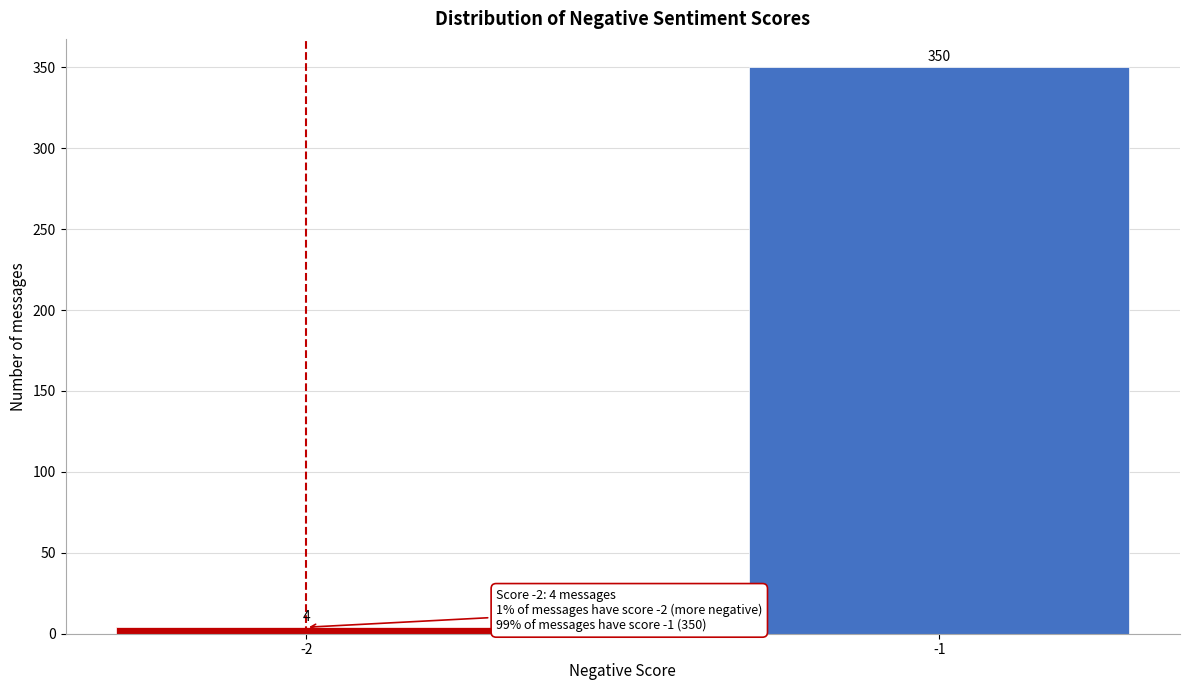

Reading left to right, transcribe all the data shown in this chart.

-2=4	-1=350